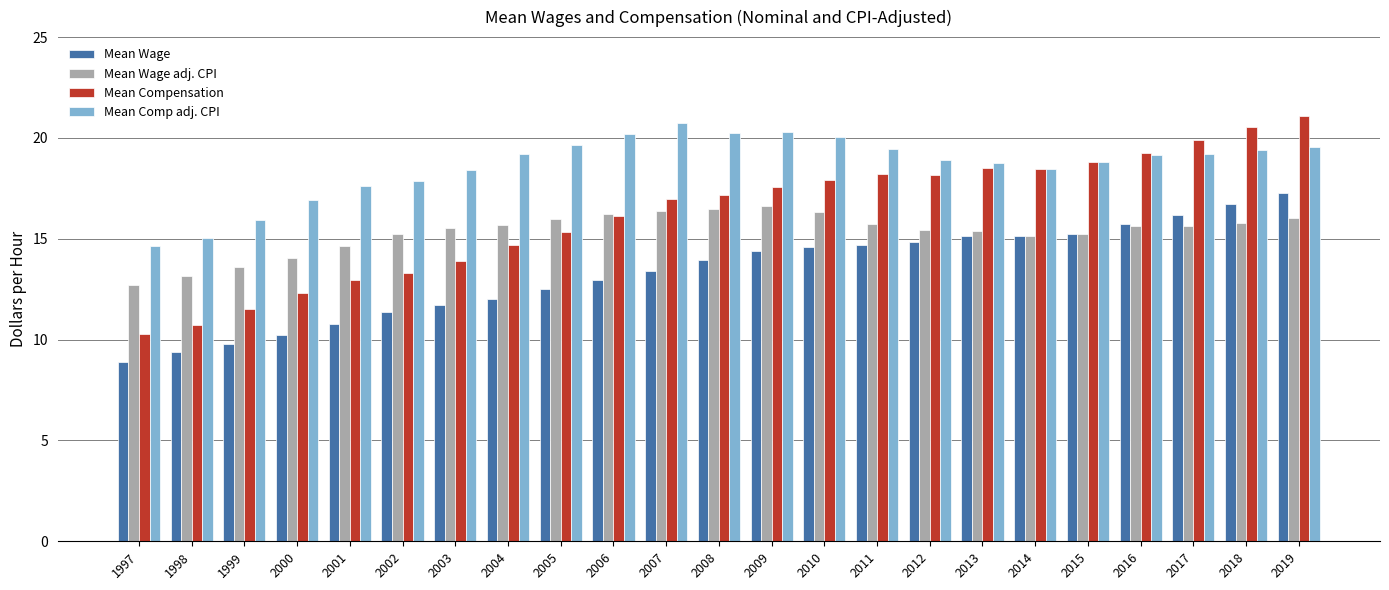

The Mean Comp adj. CPI series shows 16.9 at 2000. True or false?

True